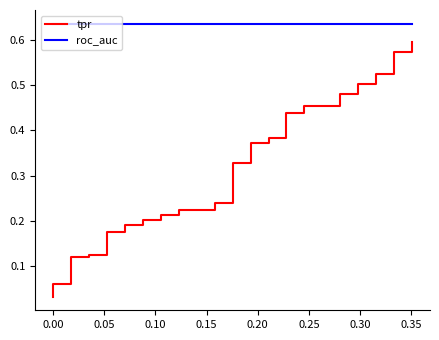

List the series in order of their peak value, highest first.

roc_auc, tpr